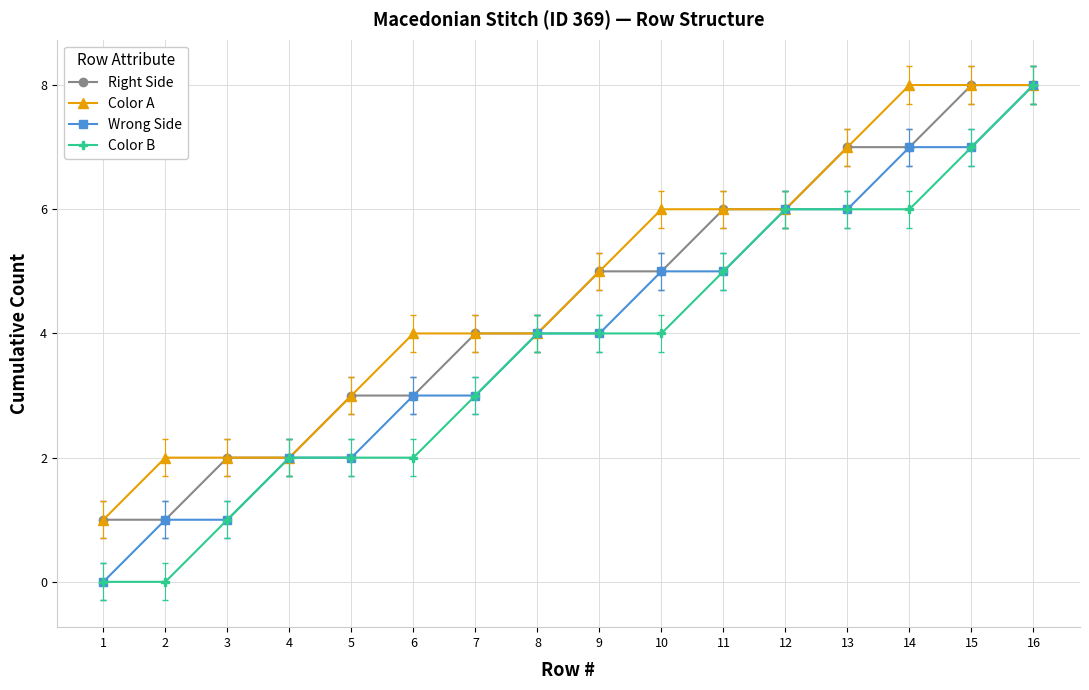

What is the approximate value of Color A at 11?

6